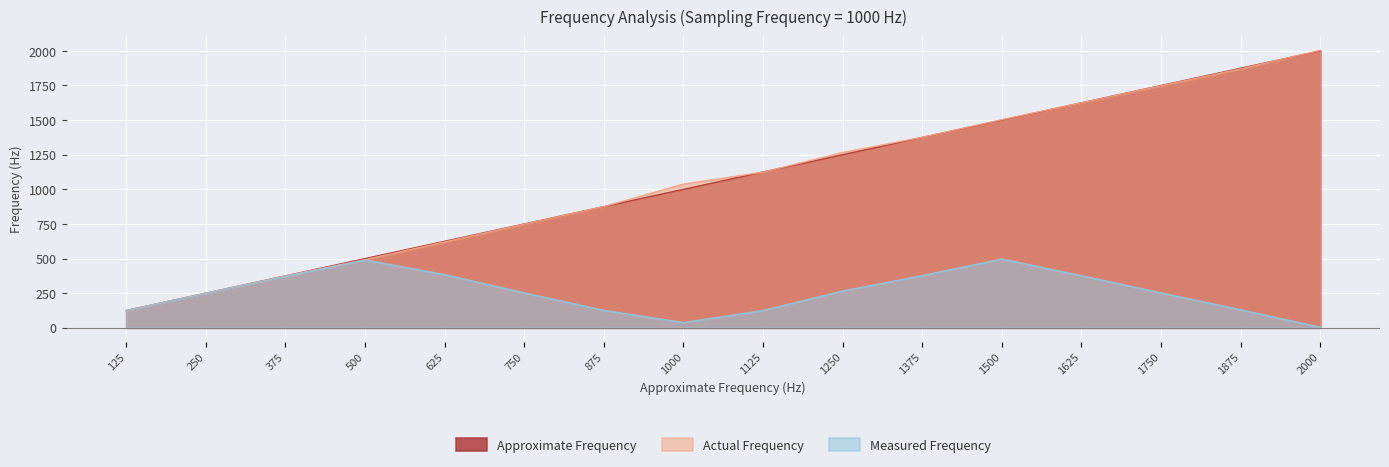

What is the greatest value displayed?

2004.0